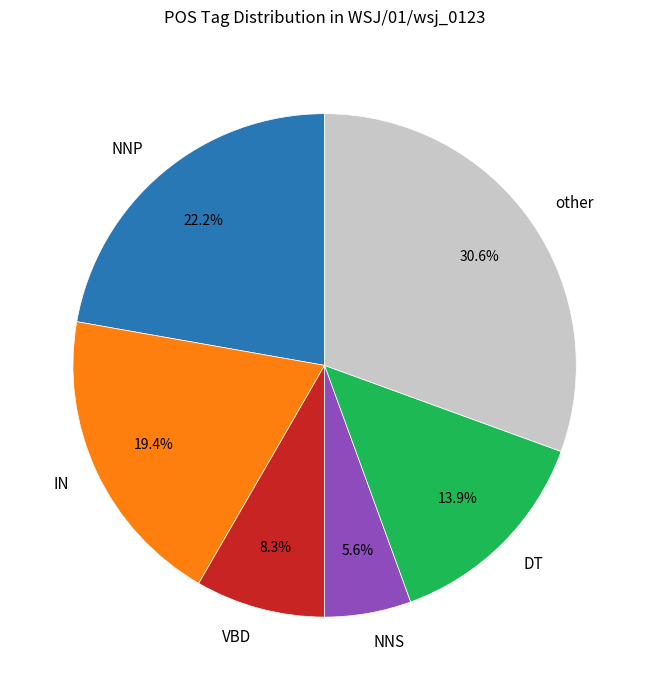

To the nearest percent, what portion does VBD represent?

8%